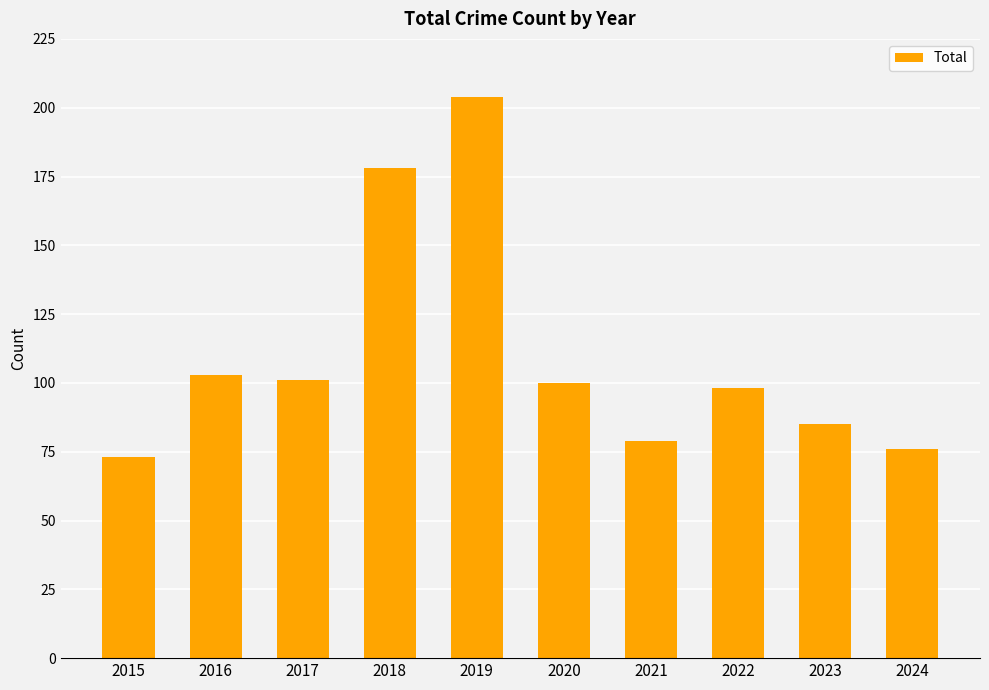

Which has a higher value, 2019 or 2021?

2019